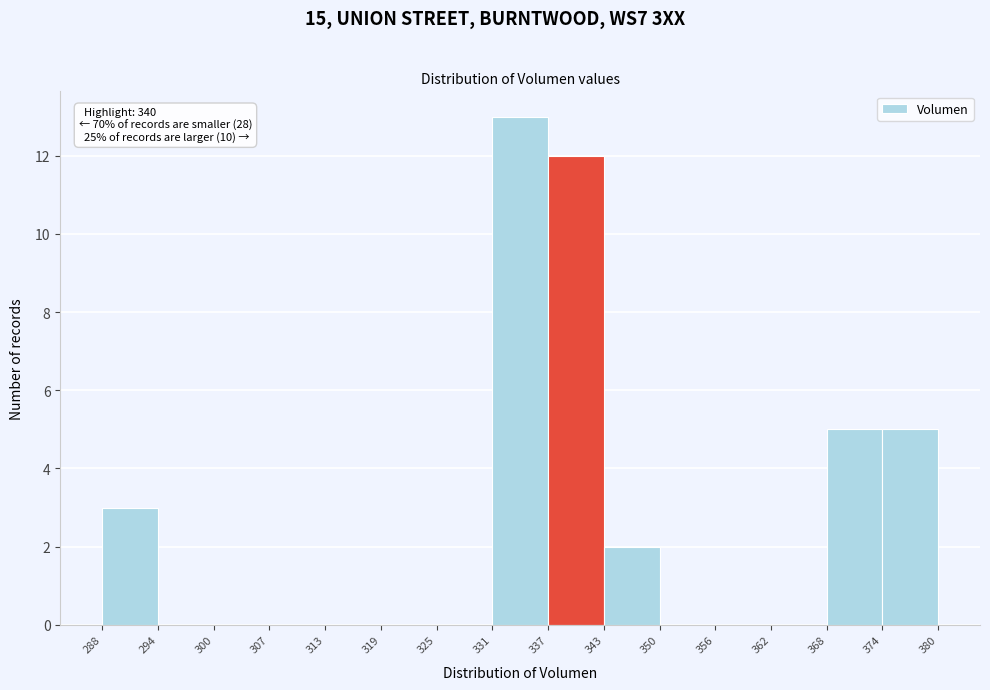

Over which range of the x-axis is the bar tallest?

331 to 337